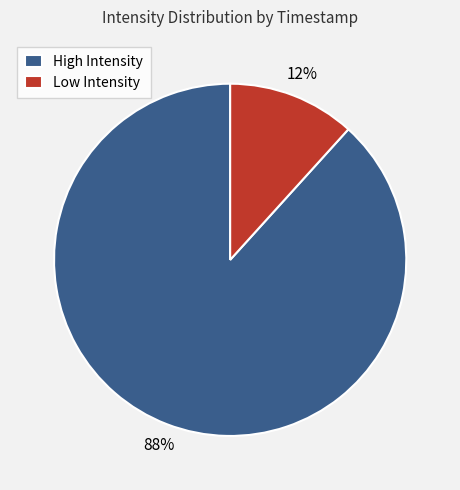

To the nearest percent, what is the average slice percentage?

50%